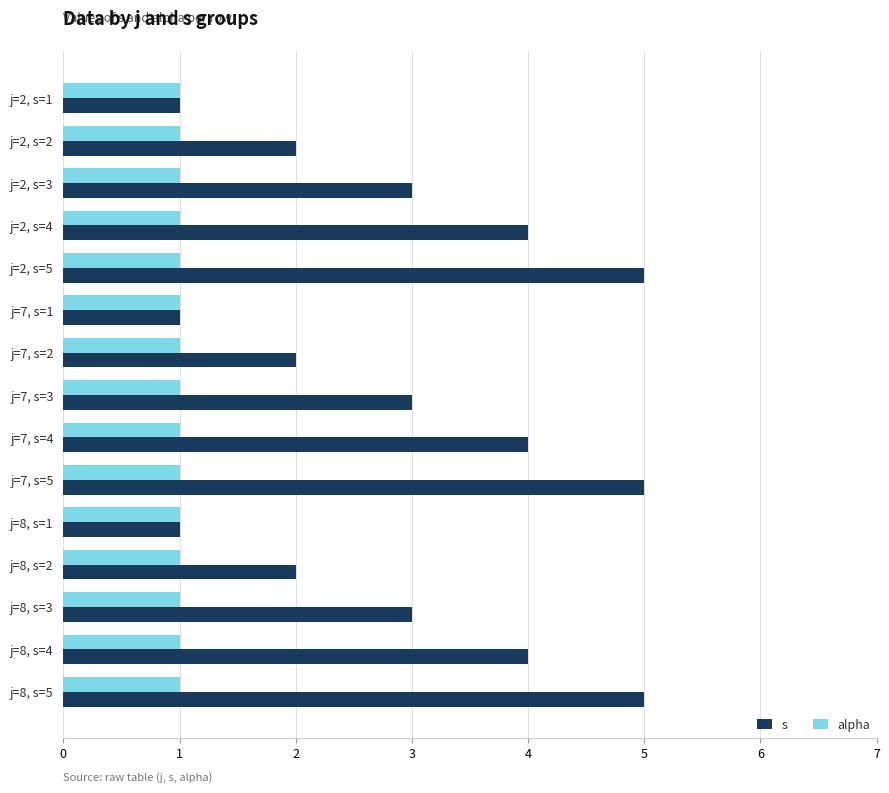

What is the sum of all alpha values?

15